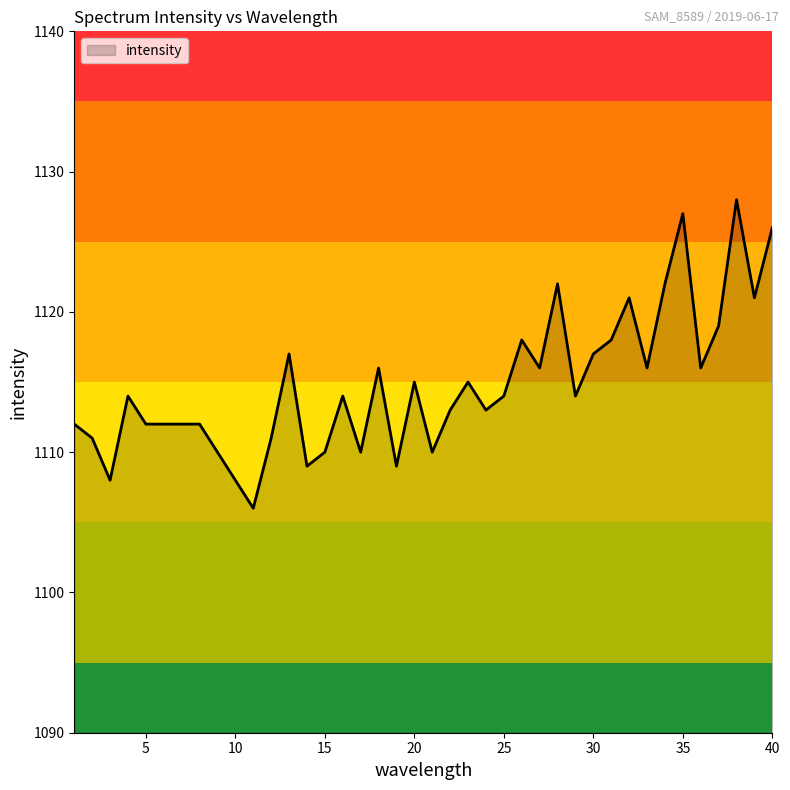

What is the minimum value shown in the chart?

1106